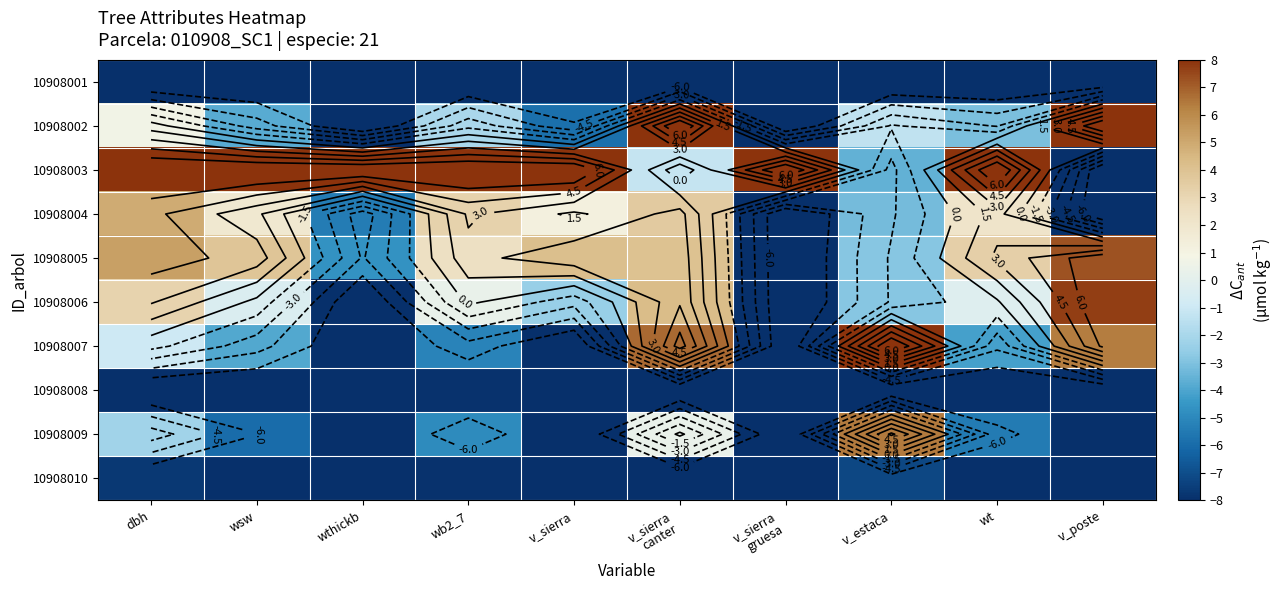

How many values in the 10908006 series exceed 0?

4